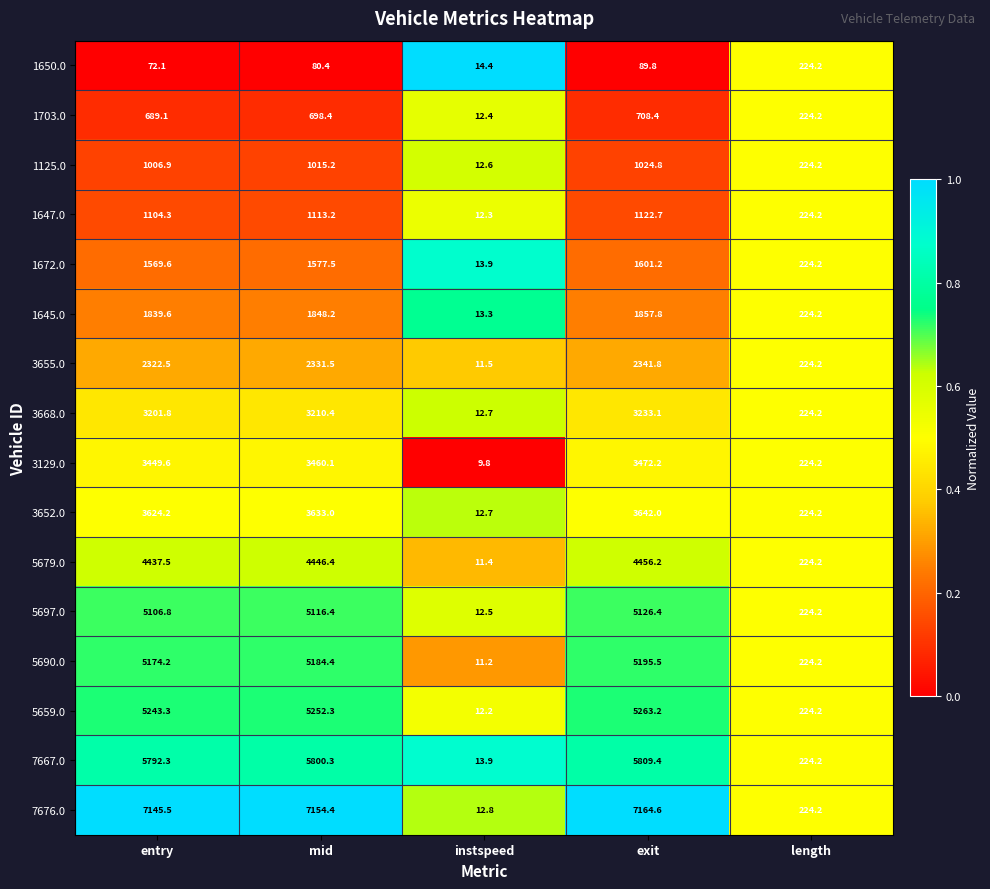

What is the total value across all series at length?

3587.2